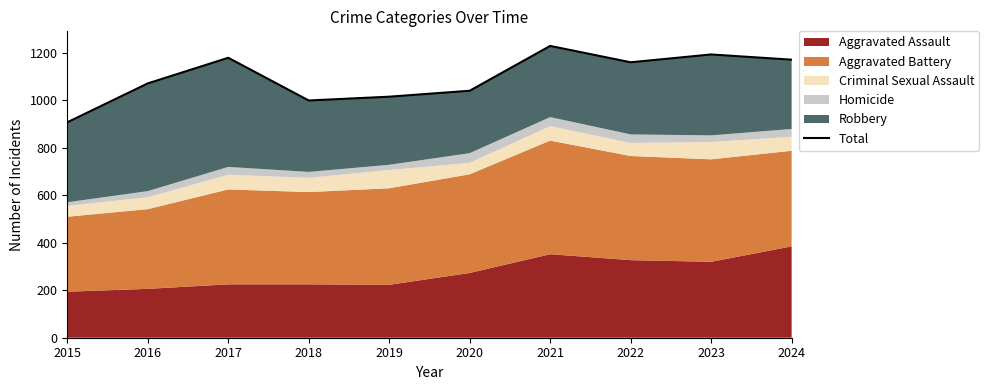

What is the sum of all values?

10974